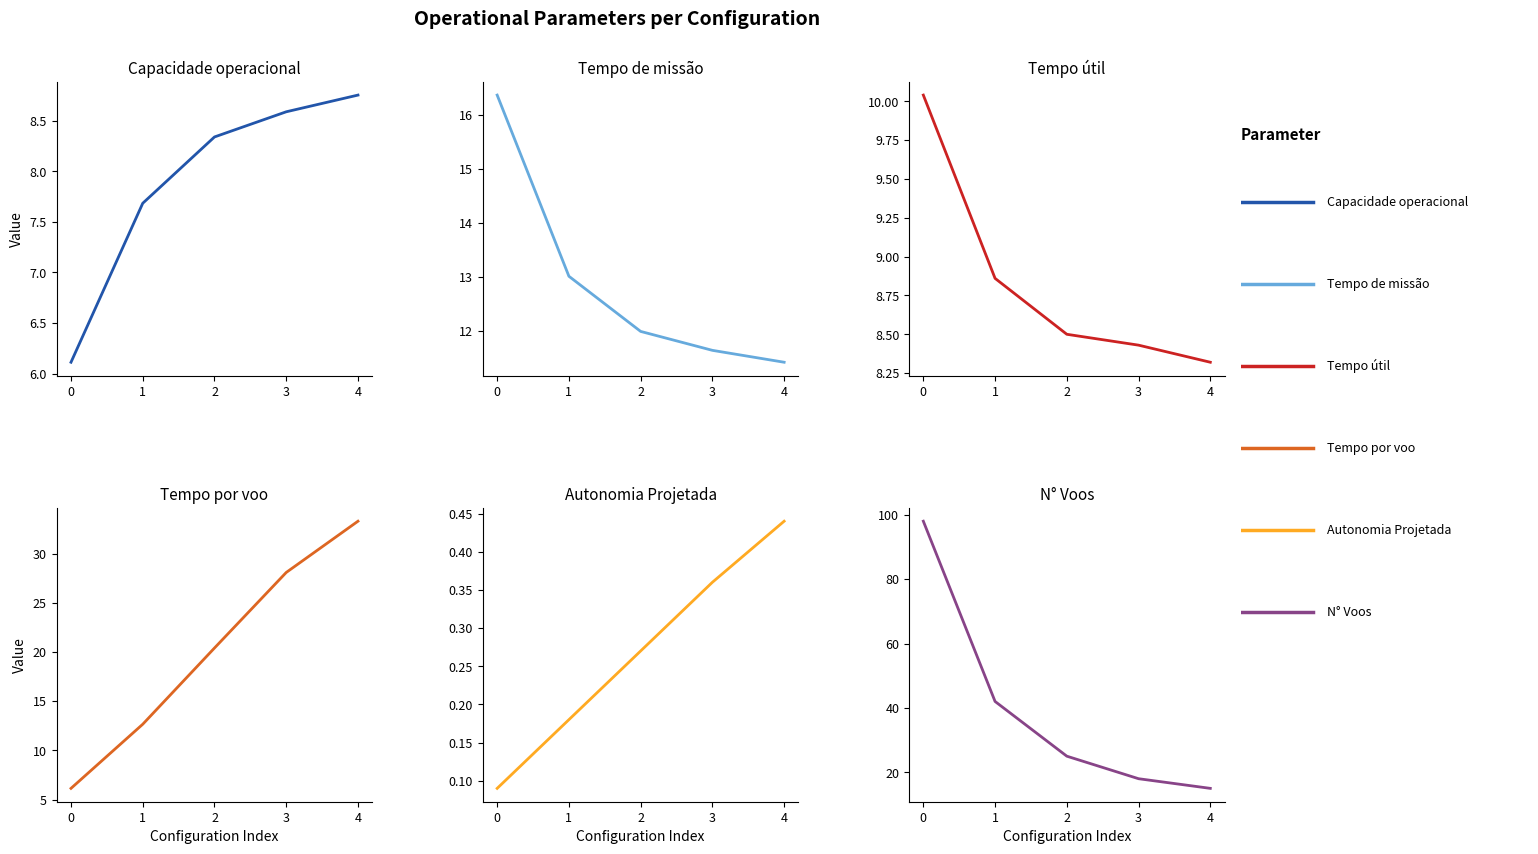

What is the spread (max minus min) of values at 3?

27.7